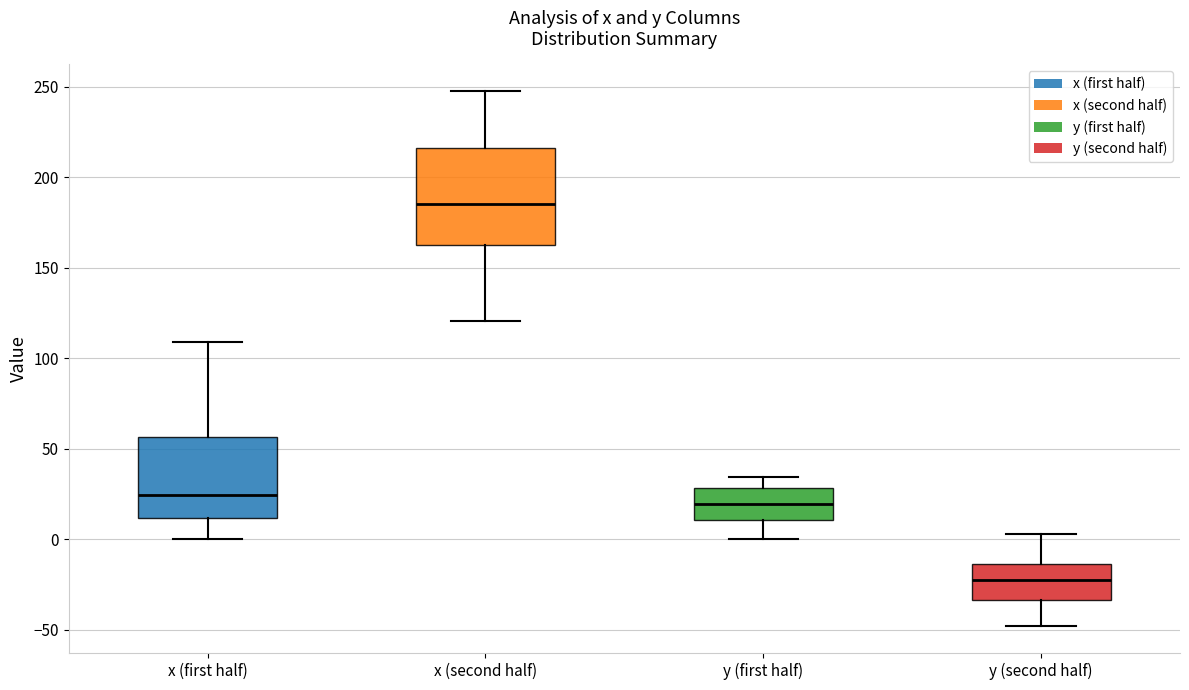

Reading left to right, transcribe this box plot: for each box, give where its median line is, the range the box spans, and where its two whiskers end, as read against the y-axis. The values are not printed on the chart, so give them approximately, as read against the axis.

x (first half): median 25, box 10 to 55, whiskers 0 to 110
x (second half): median 185, box 165 to 215, whiskers 120 to 250
y (first half): median 20, box 10 to 30, whiskers 0 to 35
y (second half): median -20, box -35 to -15, whiskers -50 to 5